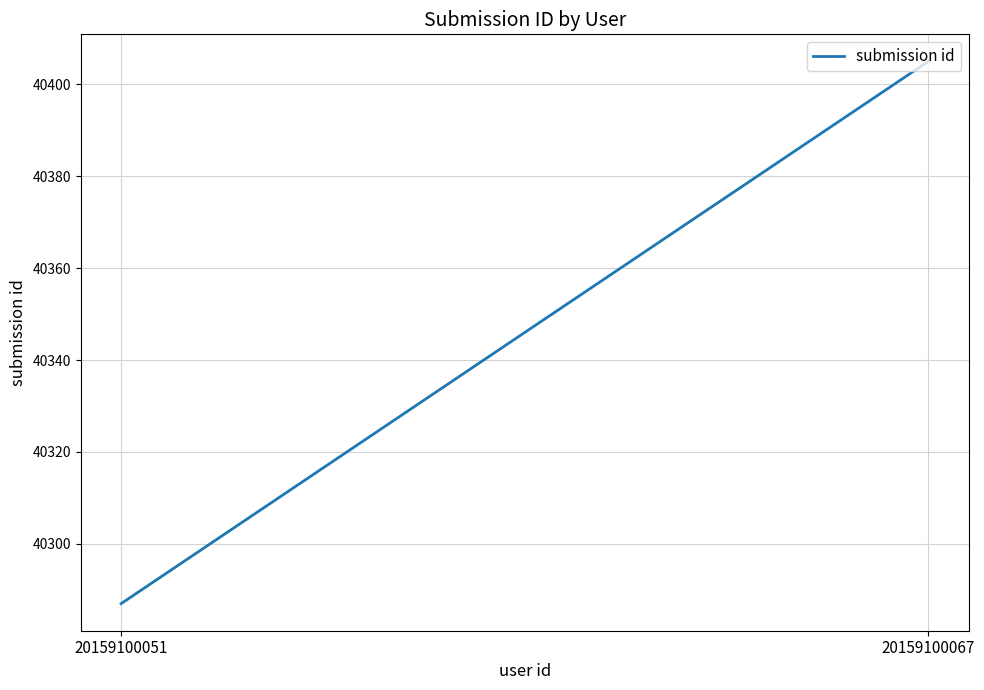

Reading left to right, what are all the values shown in this chart?

20159100051=40287	20159100067=40405